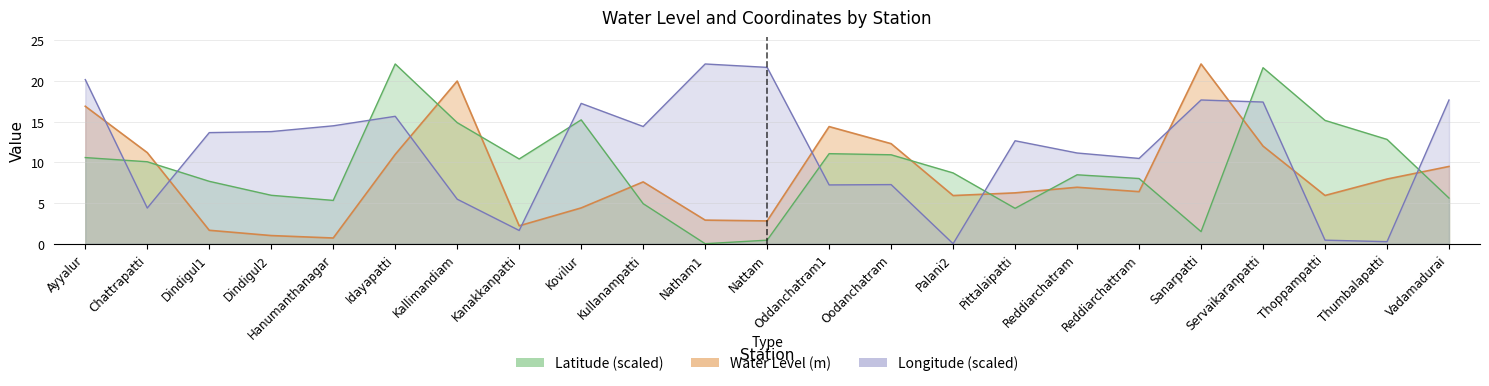

What is the difference between the maximum and second lowest values in the Water Level (m) series?

21.1